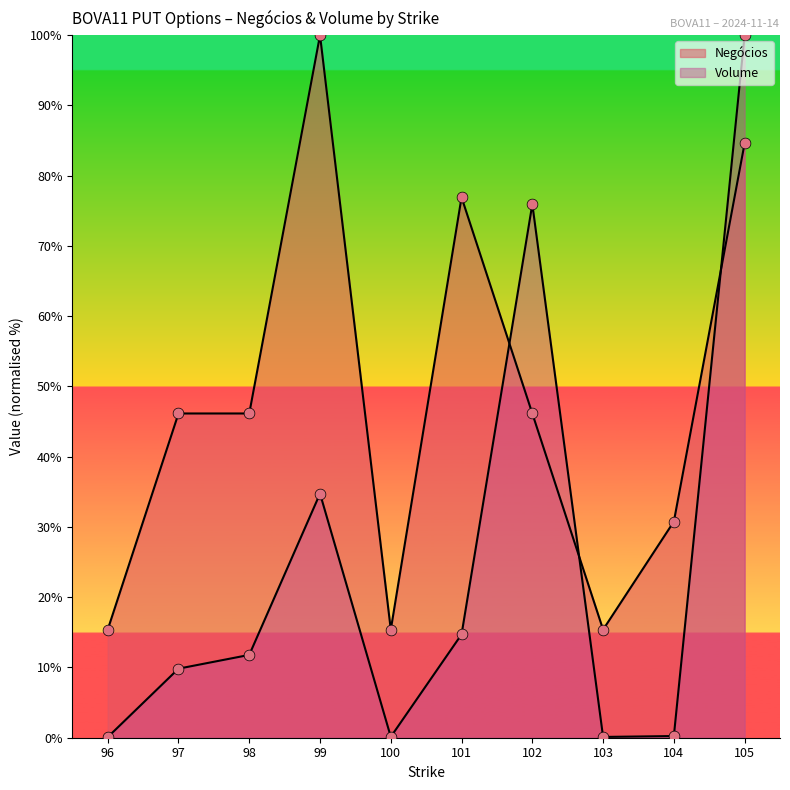

At how many categories does at least one series exceed 66?

4